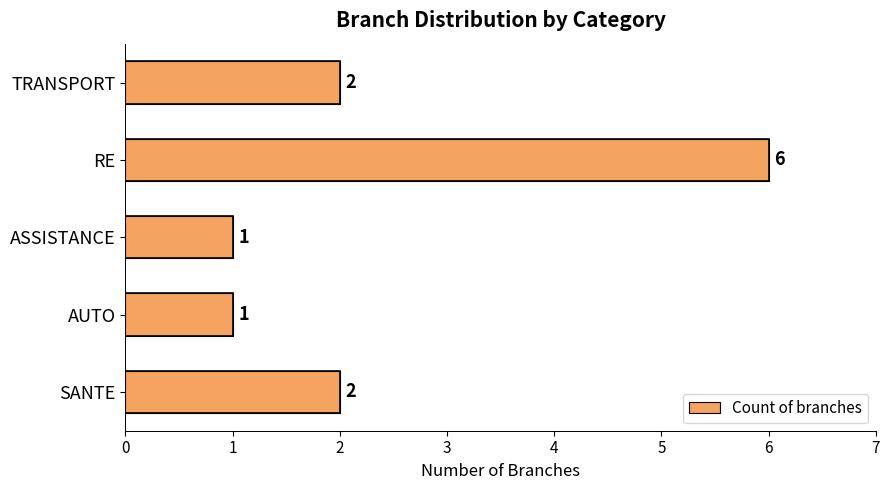

Does the chart contain stacked bars?

No